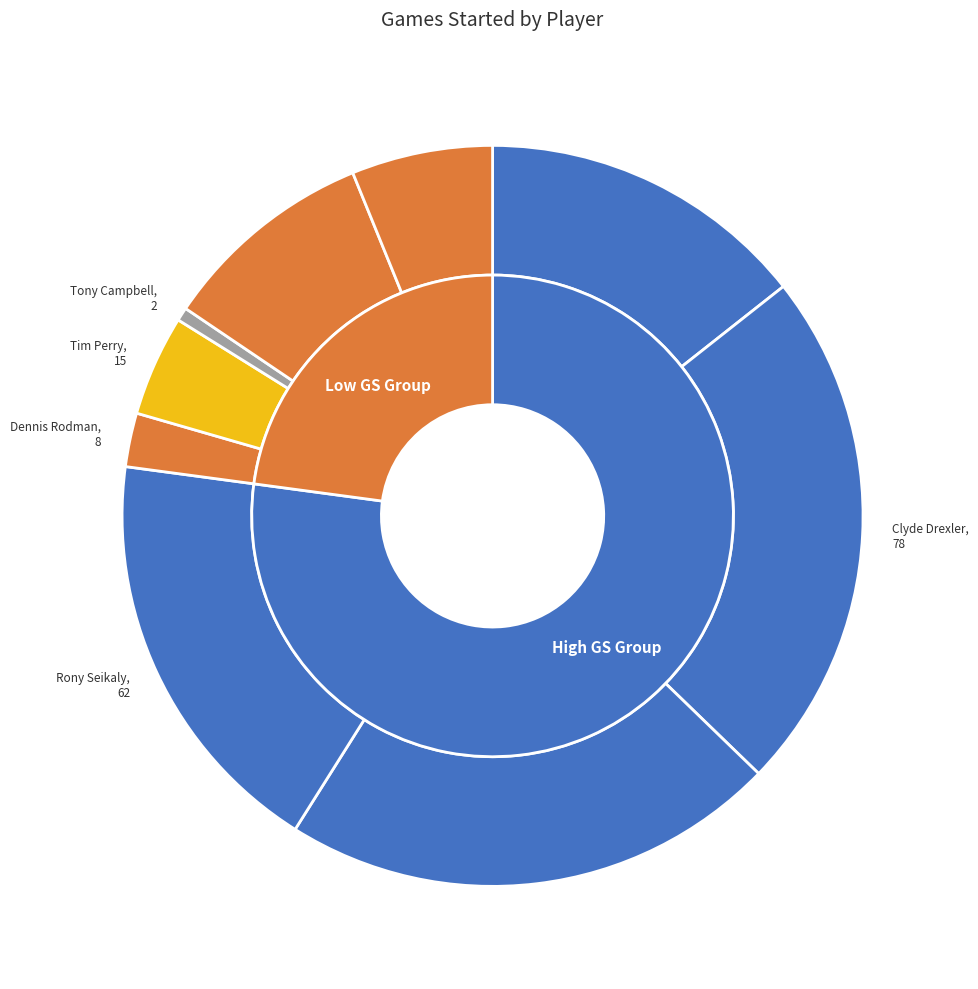

To the nearest percent, what portion does Dennis Rodman represent?

2%